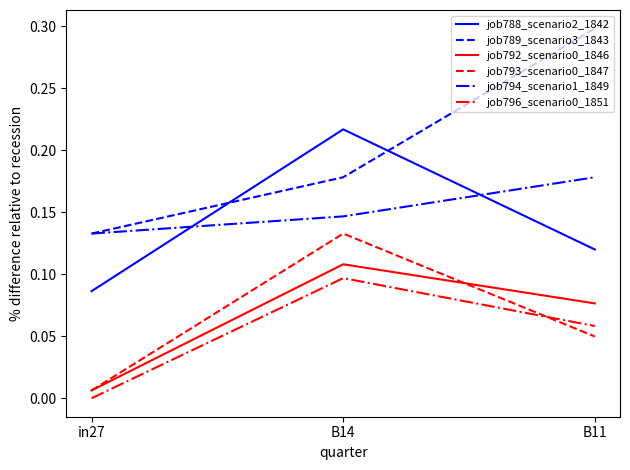

The value of job796_scenario0_1851 at B14 is 0.1. True or false?

True